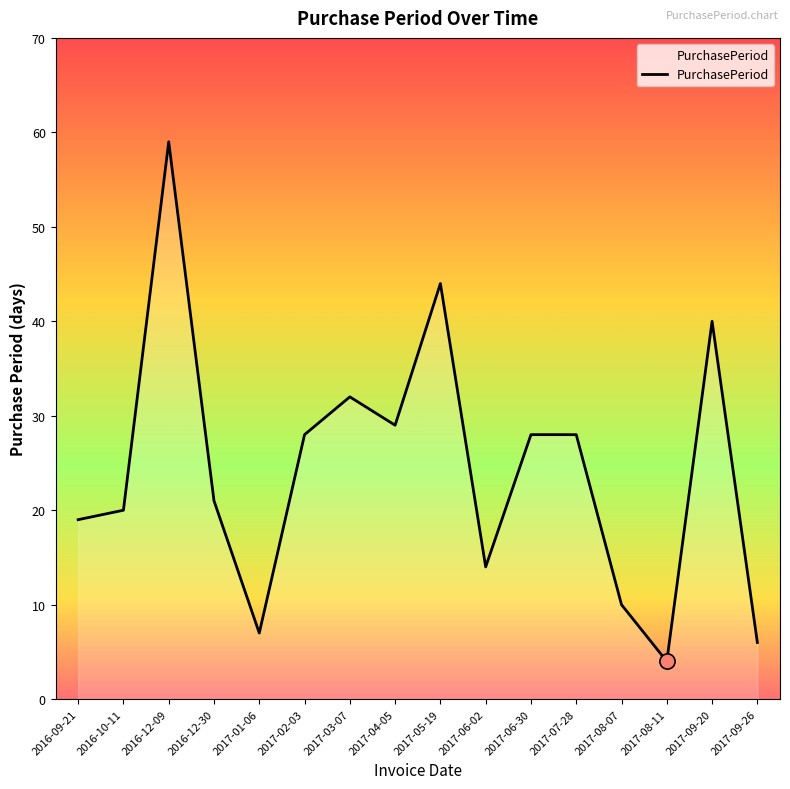

What is the change in value from 2016-10-11 to 2017-06-02?

-6